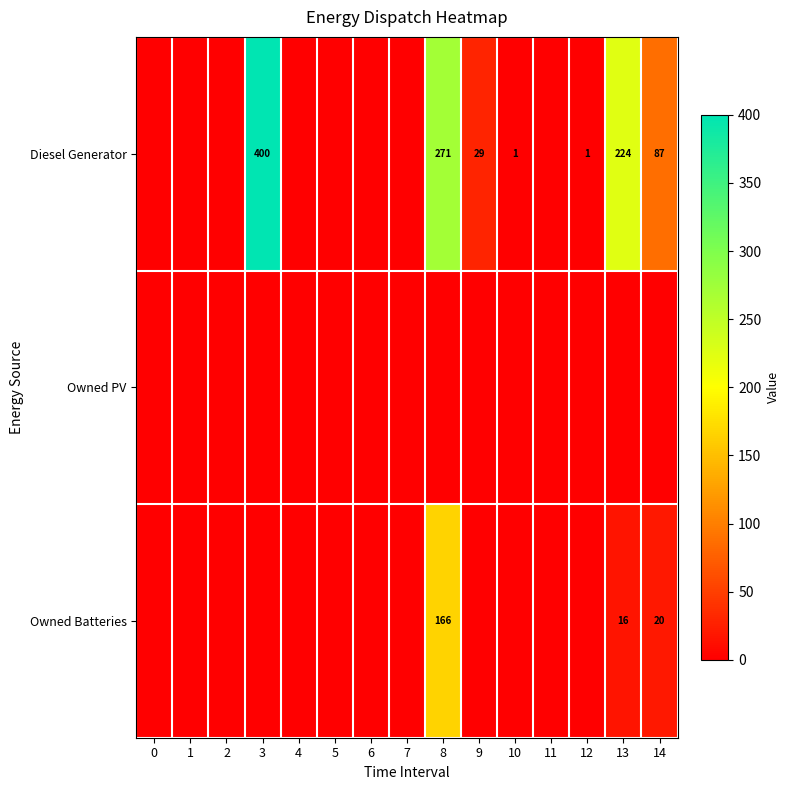

The value of Owned Batteries at 14 is 20. True or false?

True